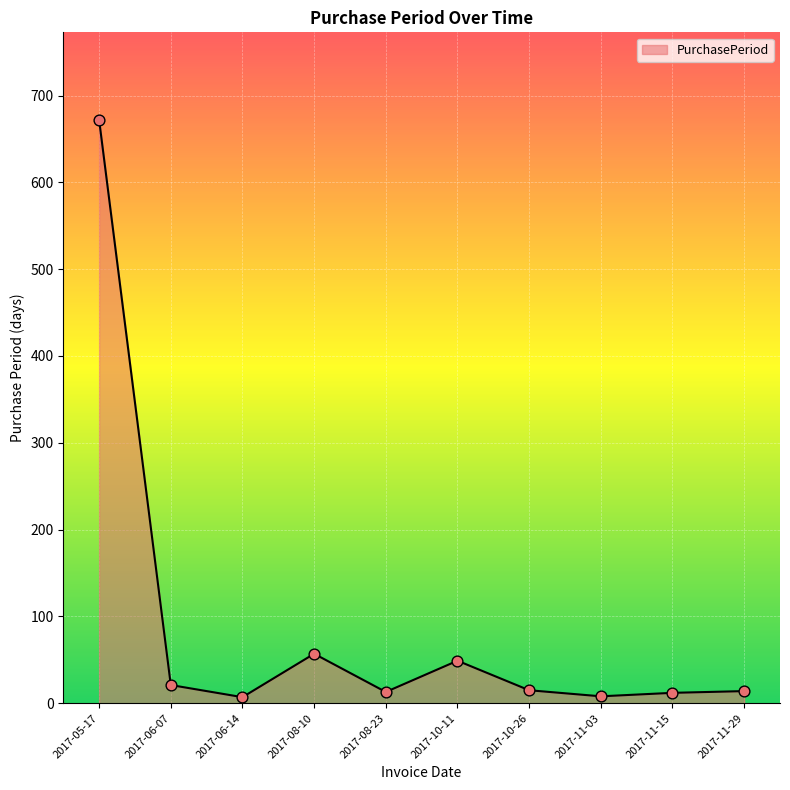

Which has a higher value, 2017-05-17 or 2017-11-03?

2017-05-17